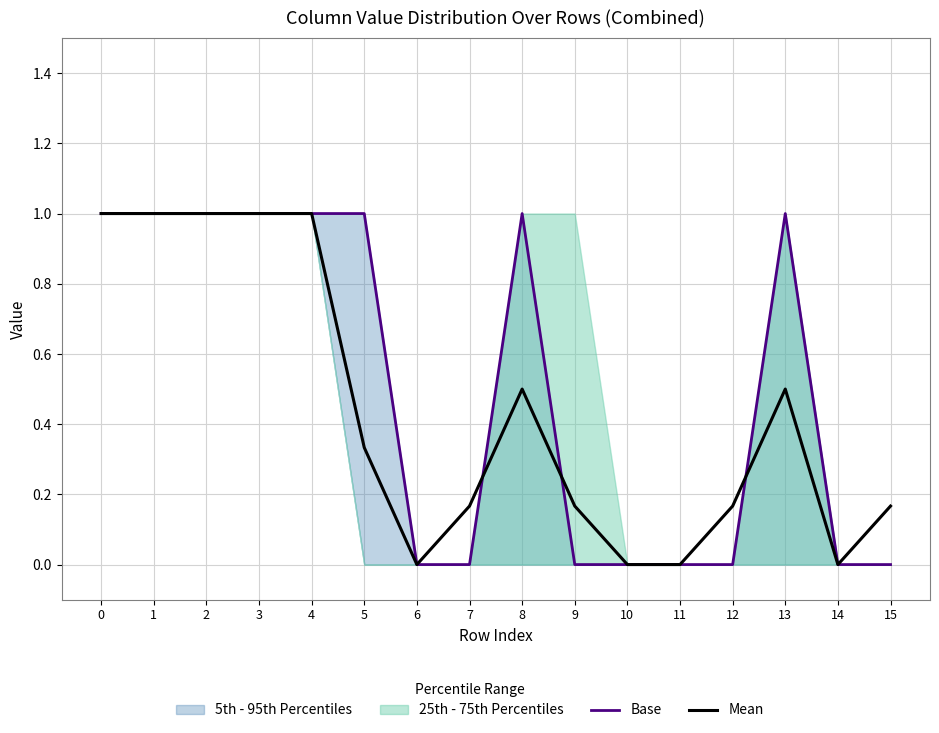

Is the value of Base at 6 greater than the value of Mean at 8?

No